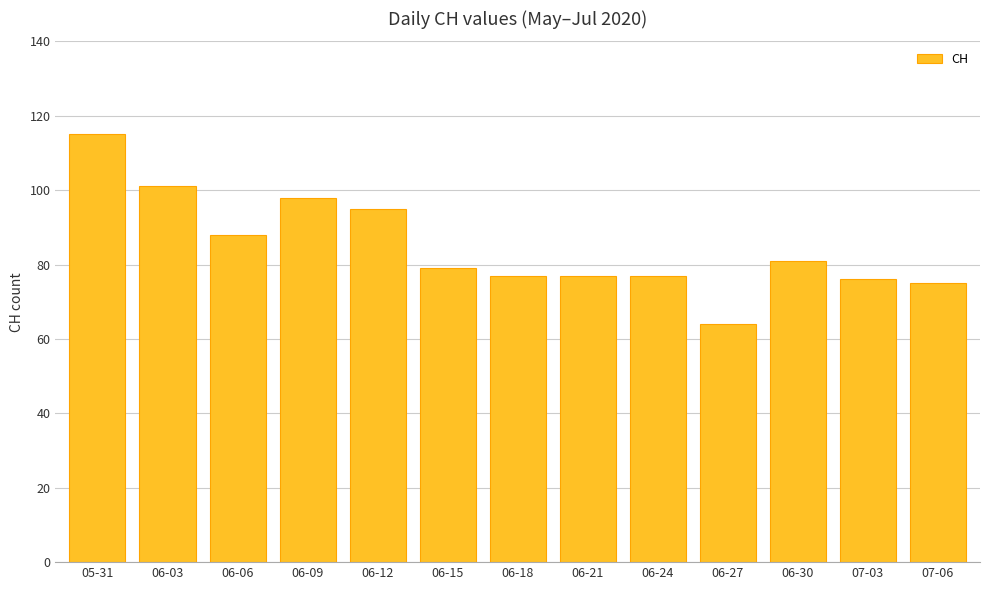

What is the ratio of the value at 06-06 to the value at 07-06?

1.2